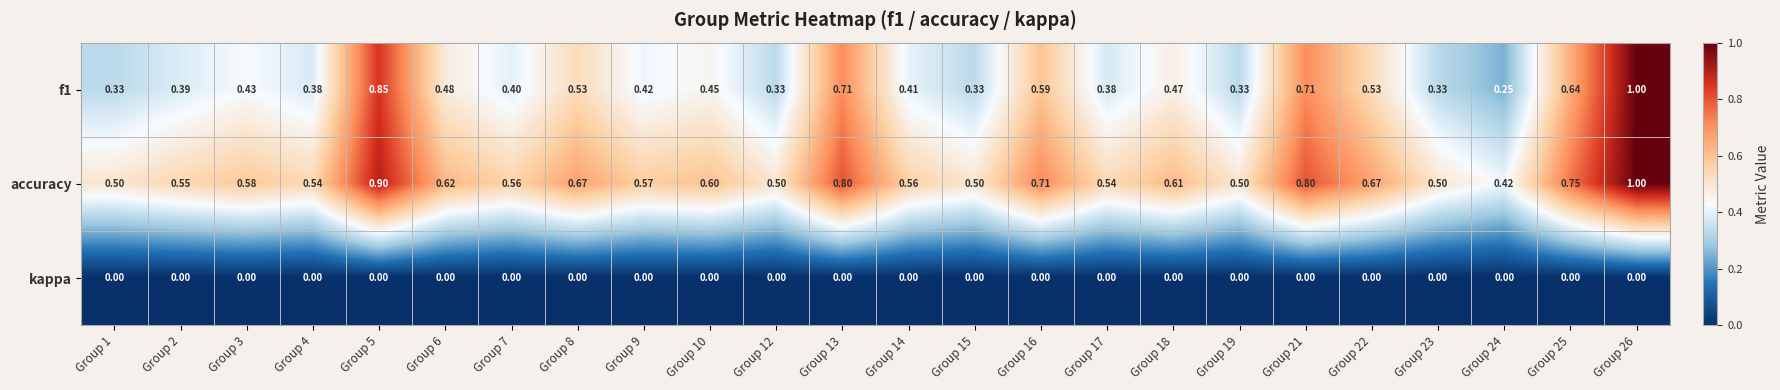

Which series has the largest total across all categories?

accuracy